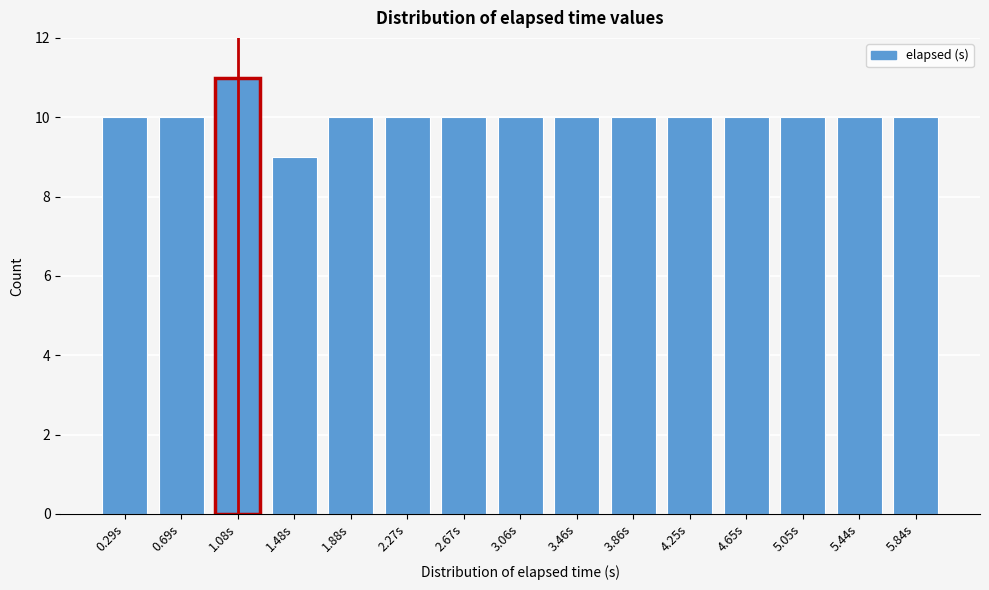

Reading left to right, transcribe all the data shown in this chart.

10	10	11	9	10	10	10	10	10	10	10	10	10	10	10